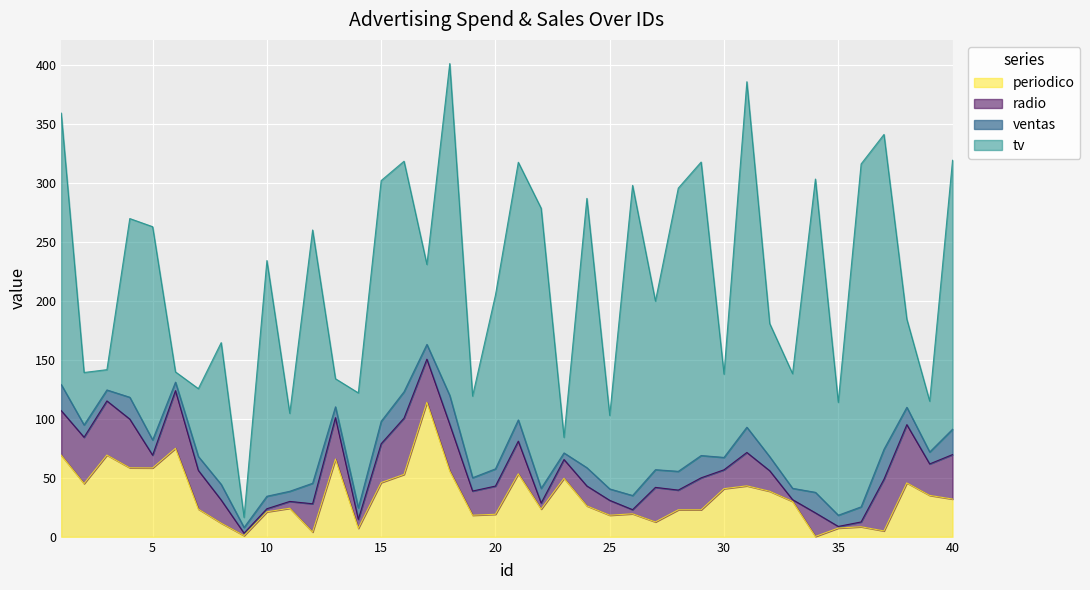

Between 1 and 16, which series saw the biggest shift?

tv